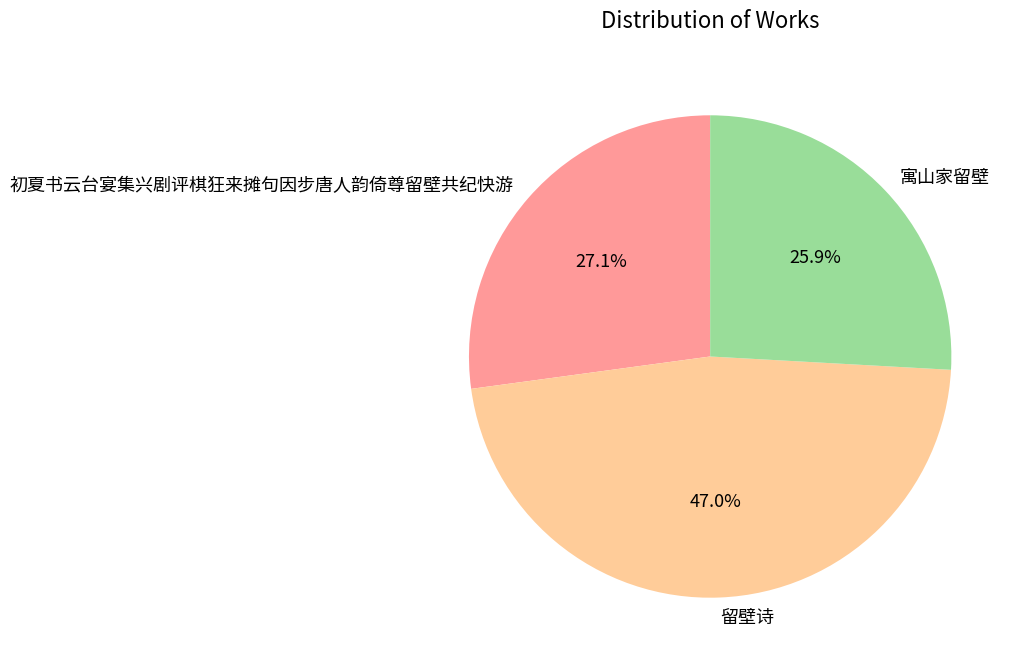

To the nearest percent, what is the difference between the largest and smallest slice percentages?

21%